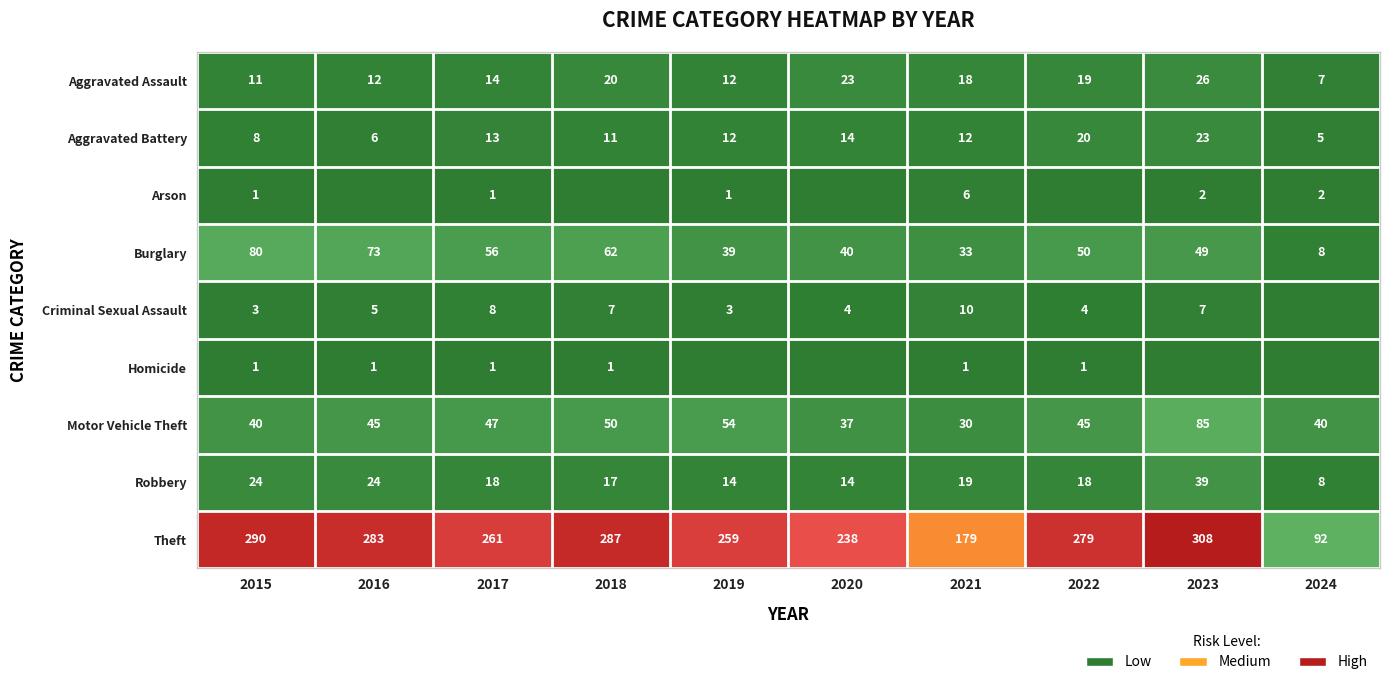

What is the difference between the Theft values at 2016 and 2023?

25